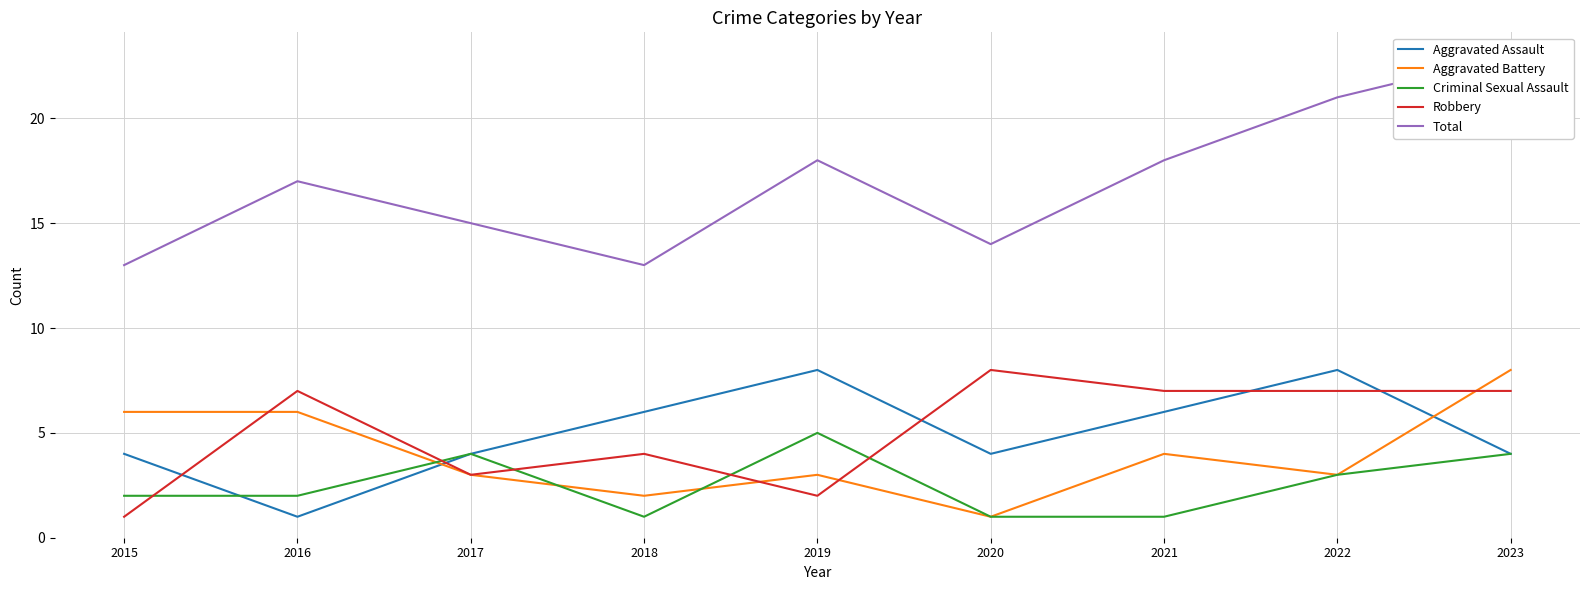

At which category does Total reach its first local valley?

2018